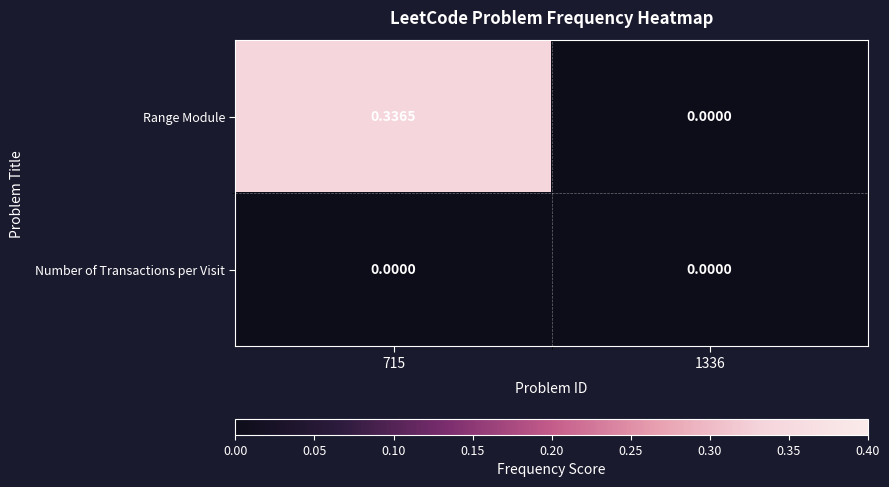

Which series has the largest total across all categories?

Range Module